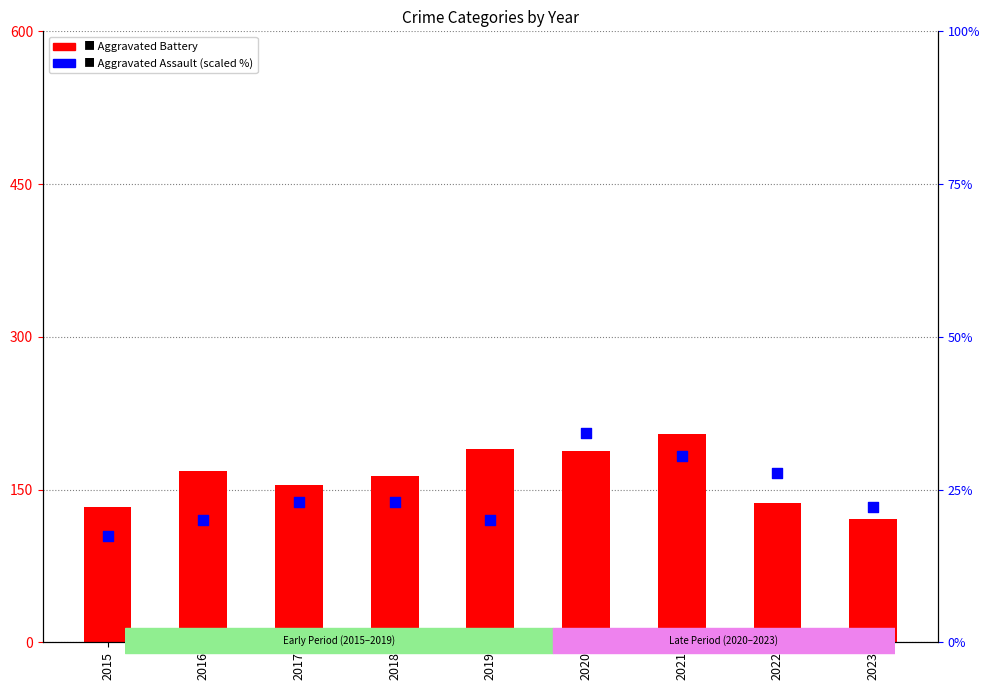

Which series has the largest total across all categories?

Aggravated Battery